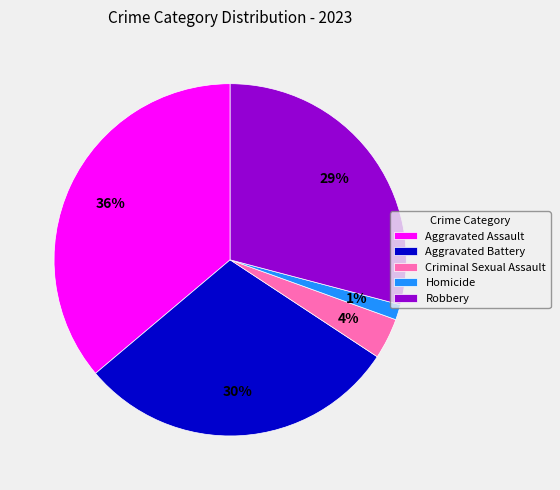

Is it true that Aggravated Assault is 36% of the pie?

True